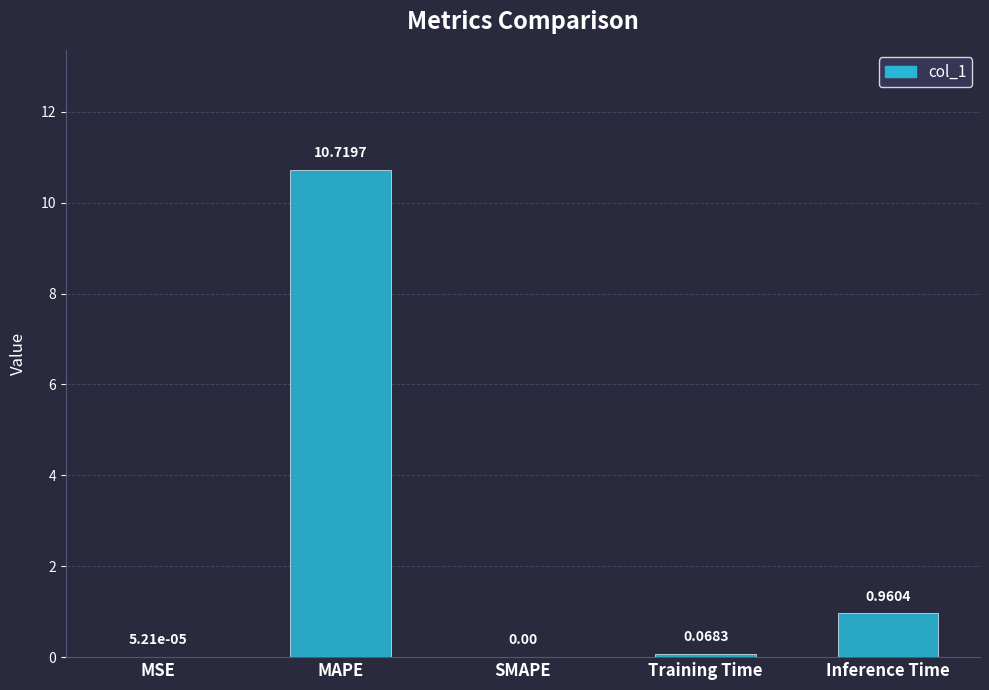

What is the sum of the values at Training Time and MAPE?

10.8